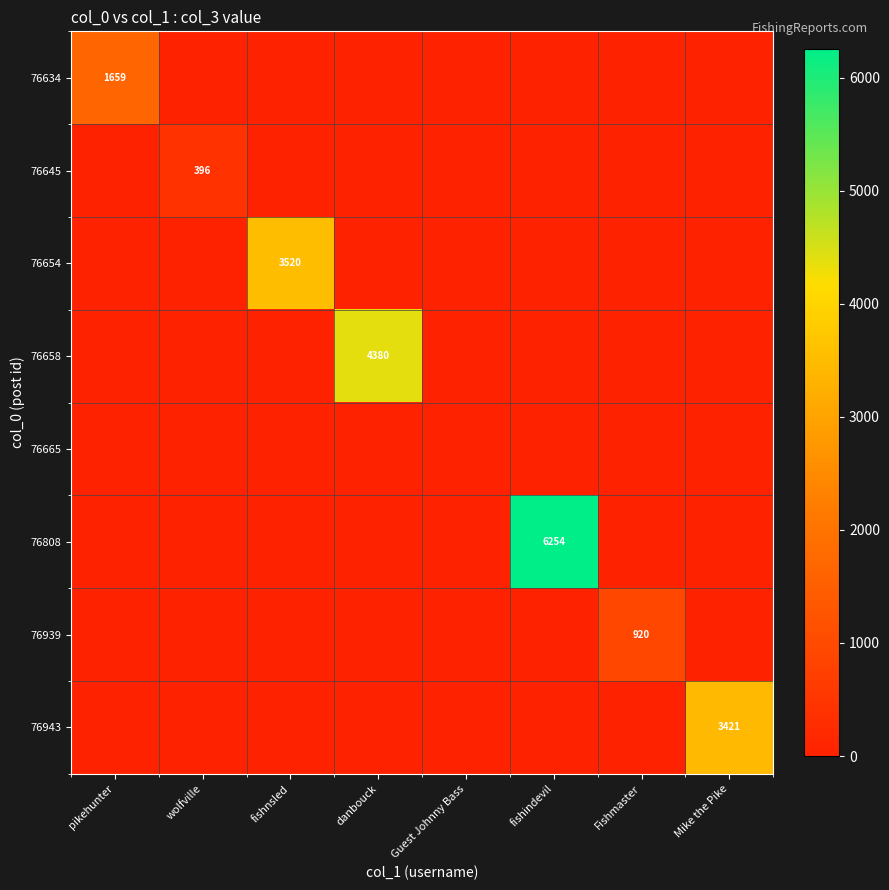

Which label corresponds to the largest value in the chart?

fishindevil